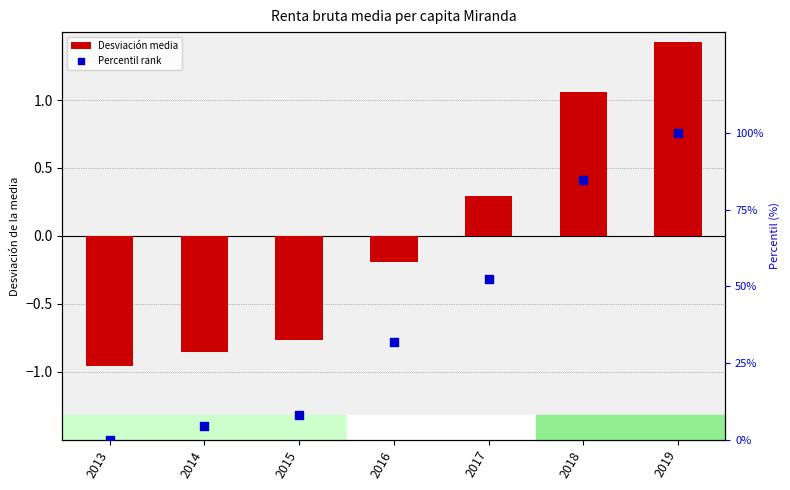

At which category is the sum across all series the highest?

2019